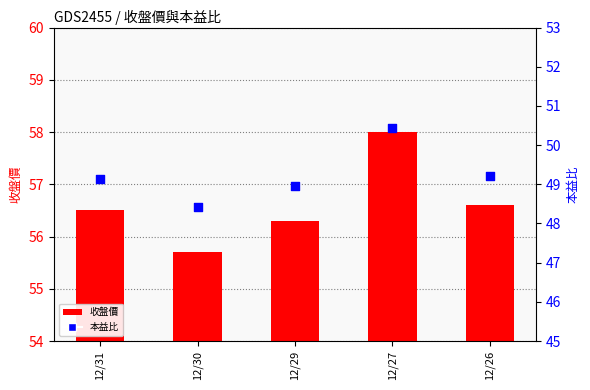

Which series has the largest Y range (max minus min)?

收盤價